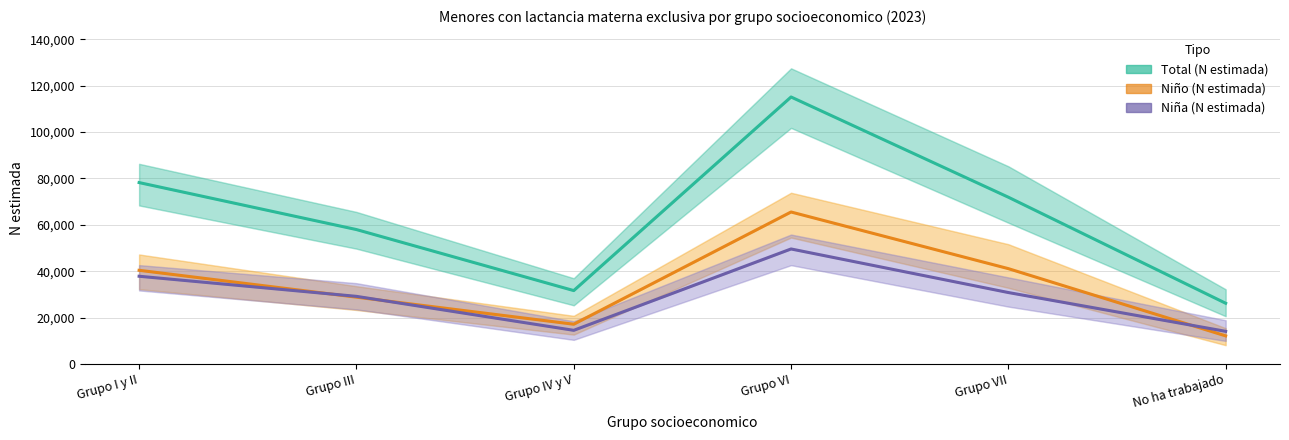

At which category does Niña (N estimada) reach its first local valley?

Grupo IV y V